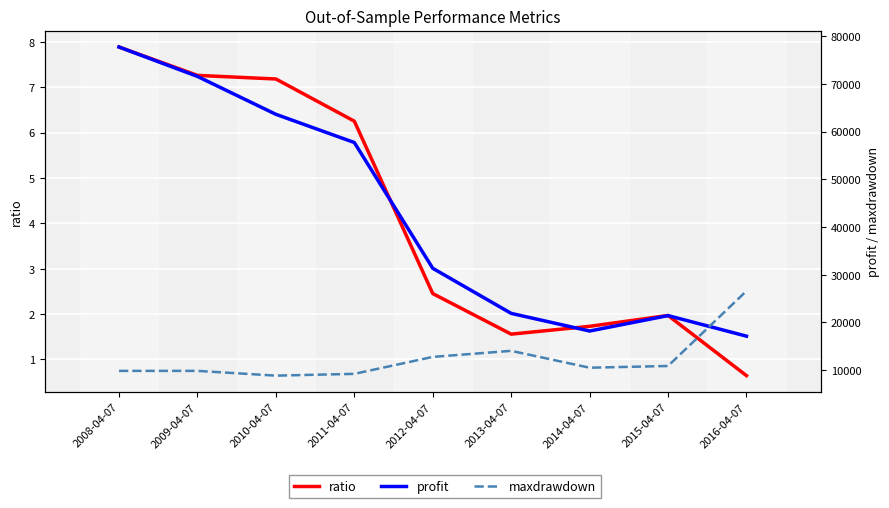

Is the value of ratio at 2011-04-07 greater than the value of maxdrawdown at 2012-04-07?

No